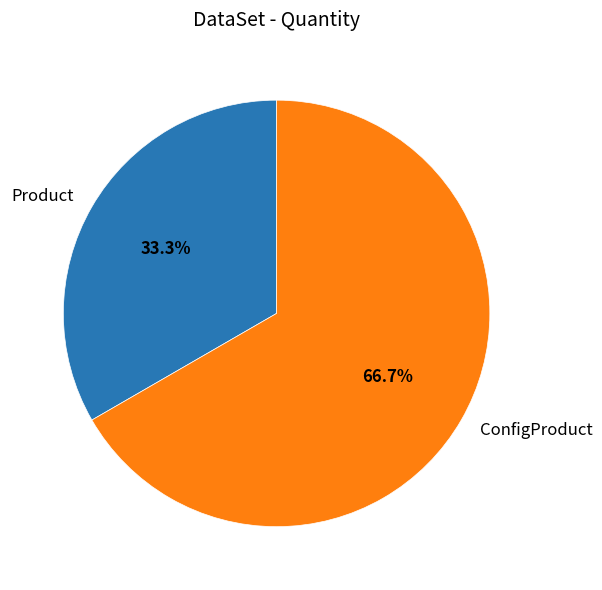

How many slices are in this pie chart?

2